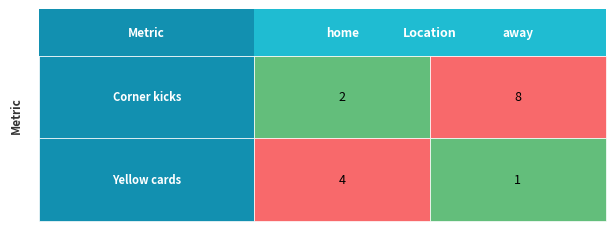

What is the spread (max minus min) of values at 0?

2